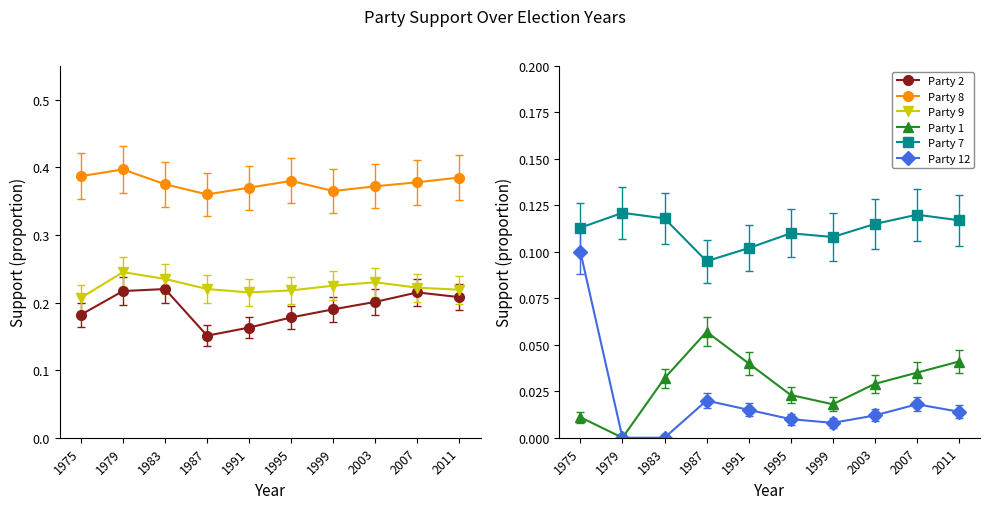

How many interior local valleys does the Party 7 series have?

2